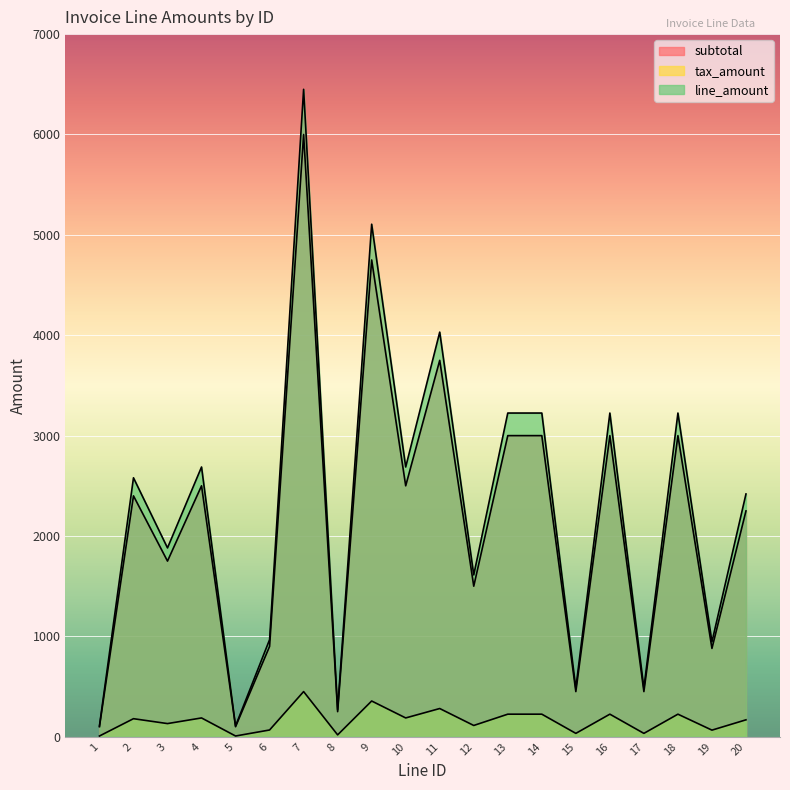

What is the difference between the highest and lowest values at 16?

3000.0